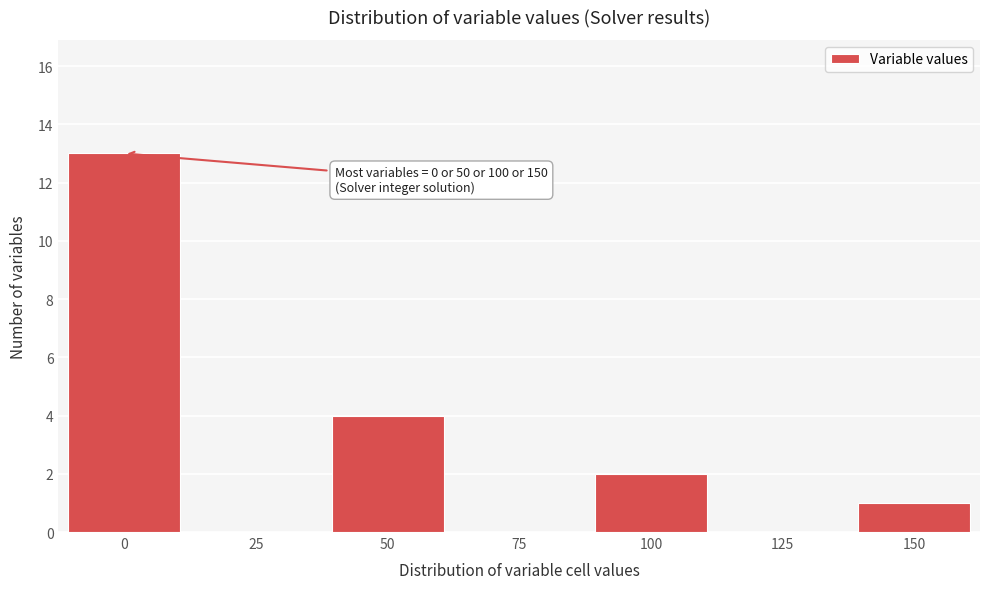

Which range on the x-axis has the tallest bar?

-12.5 to 12.5